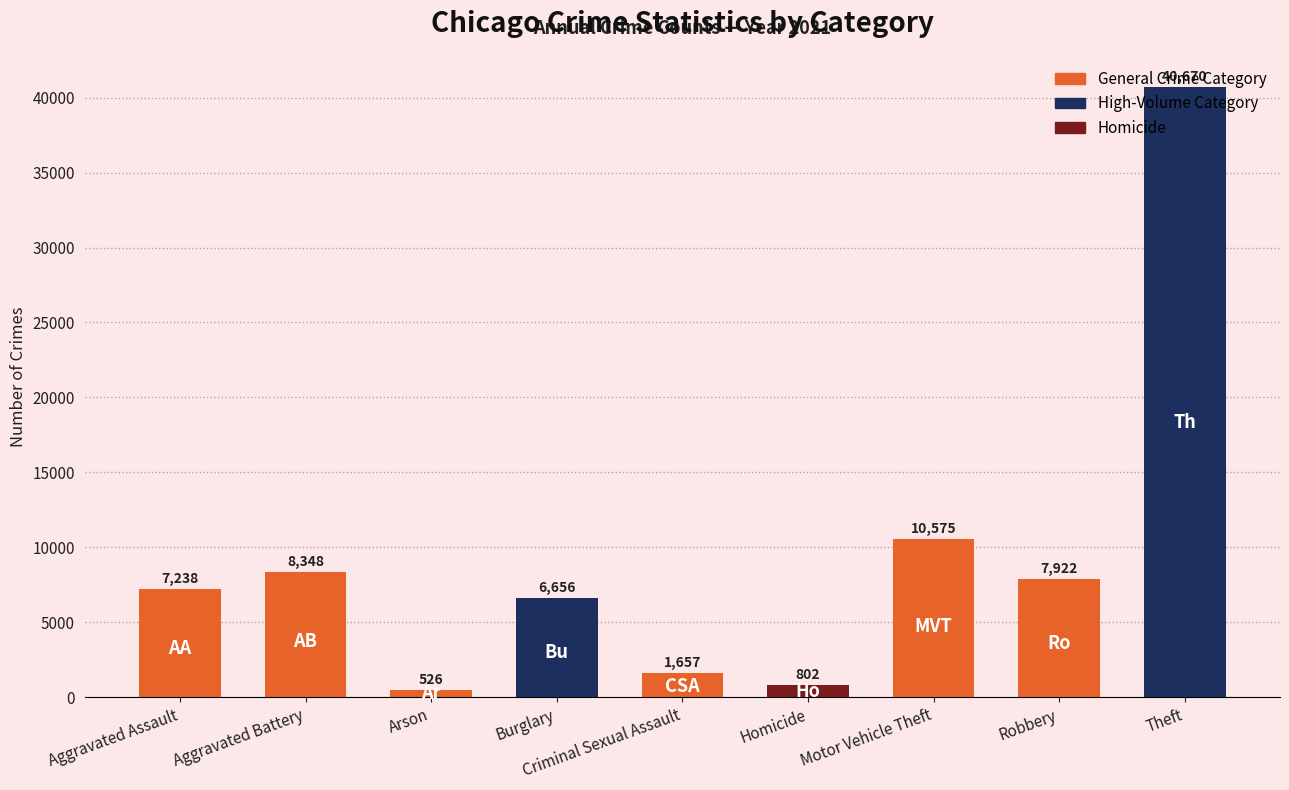

Between Robbery and Criminal Sexual Assault, which is larger?

Robbery